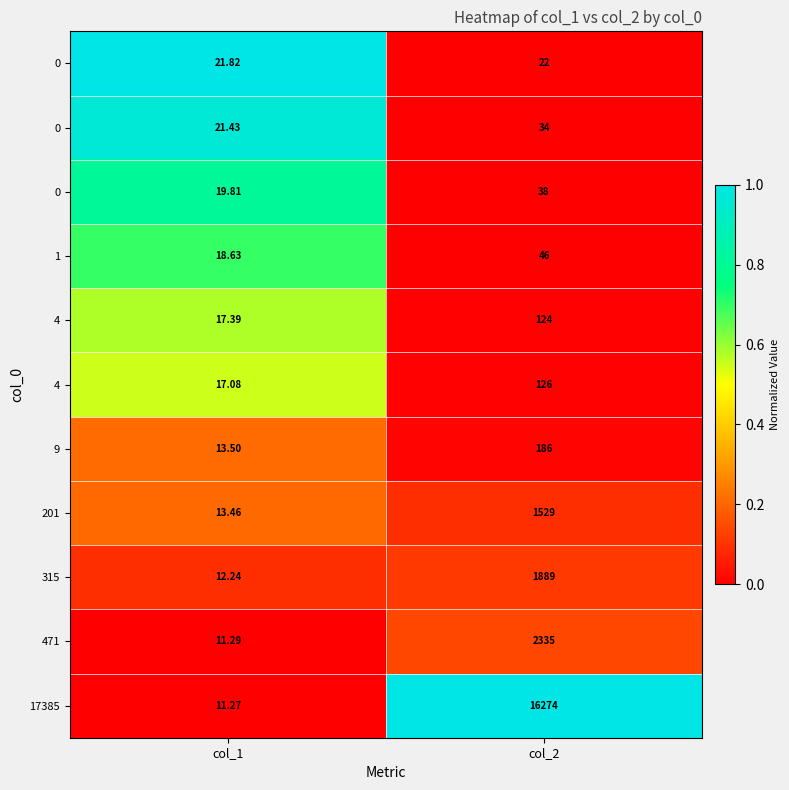

How many data points does each series have?

2